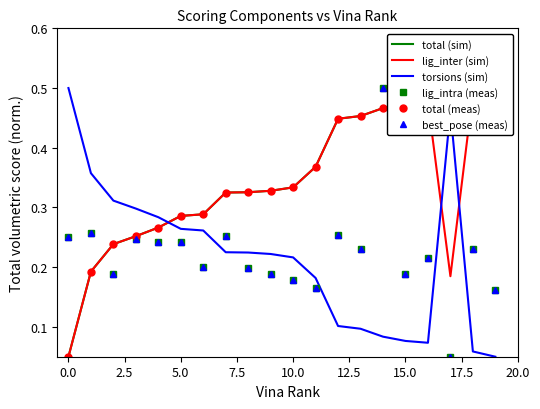

Which series ends up on top after the final intersection of total (meas) and lig_inter (sim)?

lig_inter (sim)